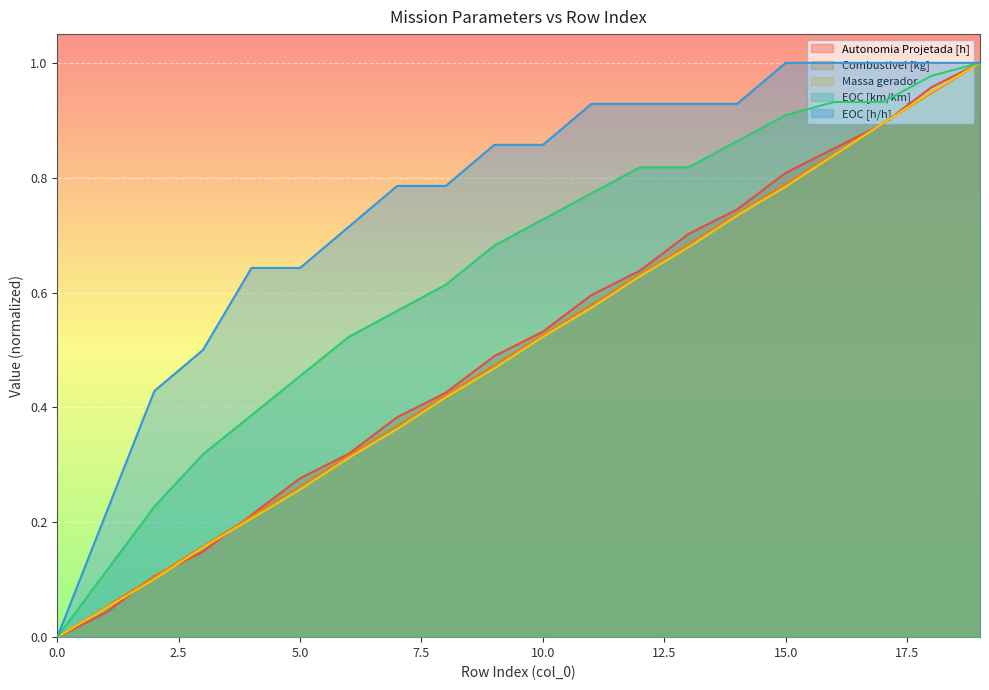

The value of EOC [h/h] at 3 is 0.8. True or false?

False